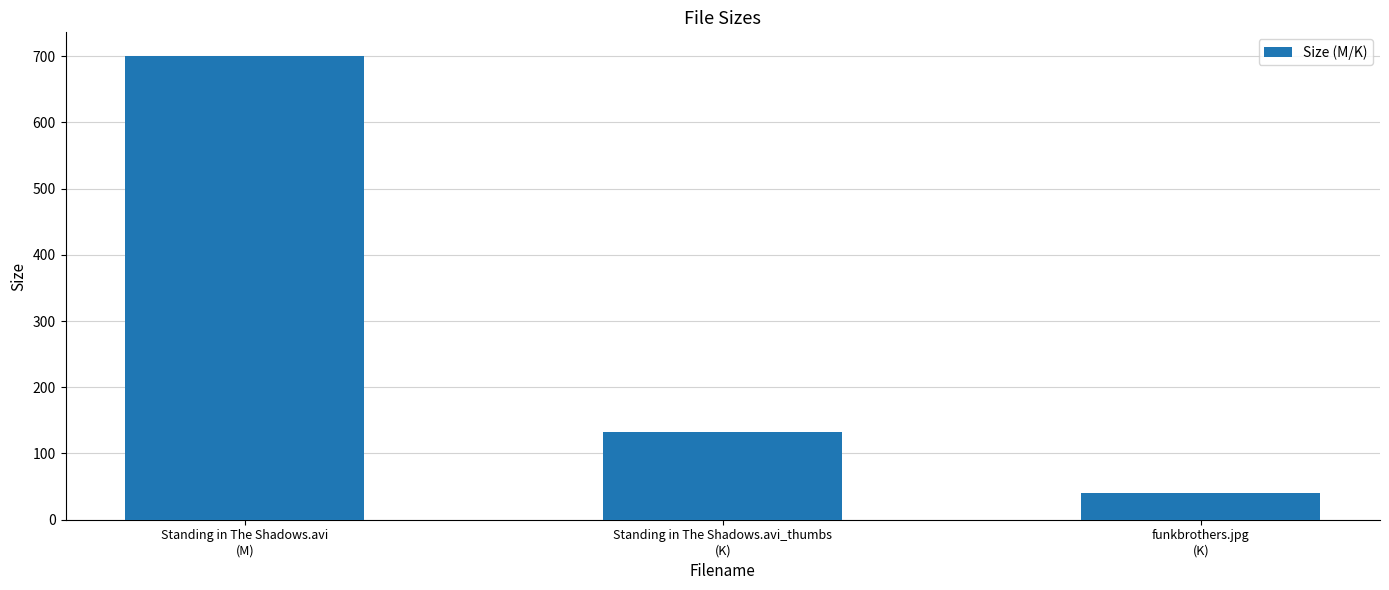

What is the value of the 3rd bar from the left?

40.3